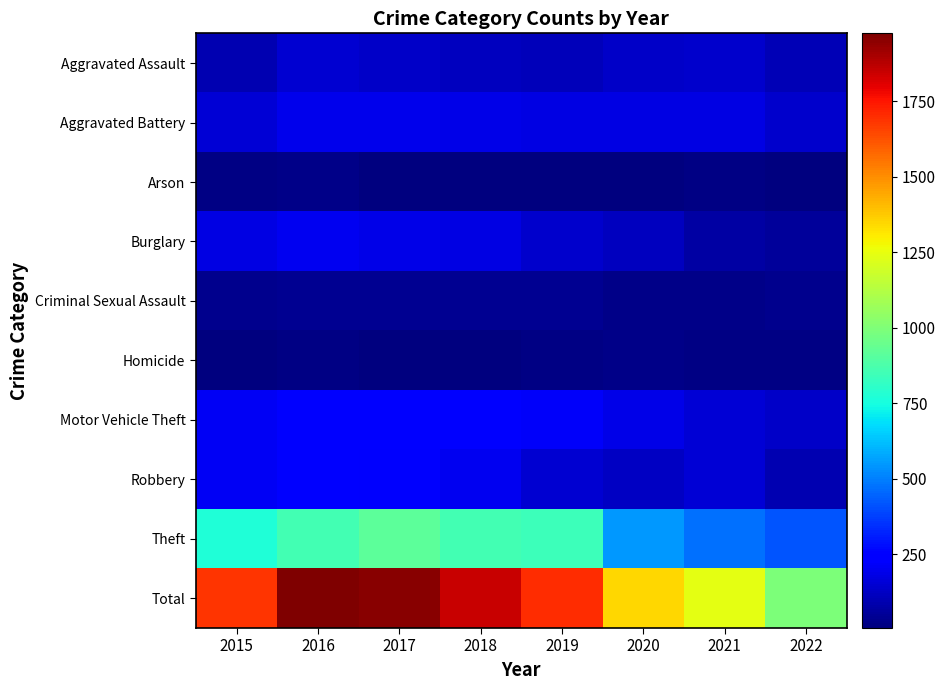

Reading left to right, extract all data points from this chart.

Aggravated Assault: 2015=95	2016=146	2017=131	2018=119	2019=113	2020=131	2021=142	2022=104
Aggravated Battery: 2015=154	2016=196	2017=191	2018=183	2019=182	2020=180	2021=181	2022=138
Arson: 2015=15	2016=25	2017=12	2018=8	2019=6	2020=12	2021=17	2022=6
Burglary: 2015=178	2016=201	2017=189	2018=176	2019=143	2020=116	2021=71	2022=55
Criminal Sexual Assault: 2015=31	2016=39	2017=38	2018=38	2019=37	2020=28	2021=28	2022=33
Homicide: 2015=13	2016=18	2017=8	2018=8	2019=14	2020=22	2021=20	2022=14
Motor Vehicle Theft: 2015=211	2016=245	2017=247	2018=256	2019=216	2020=184	2021=156	2022=135
Robbery: 2015=212	2016=247	2017=224	2018=204	2019=150	2020=124	2021=153	2022=93
Theft: 2015=774	2016=858	2017=916	2018=856	2019=841	2020=551	2021=474	2022=414
Total: 2015=1683	2016=1975	2017=1956	2018=1848	2019=1702	2020=1348	2021=1242	2022=992